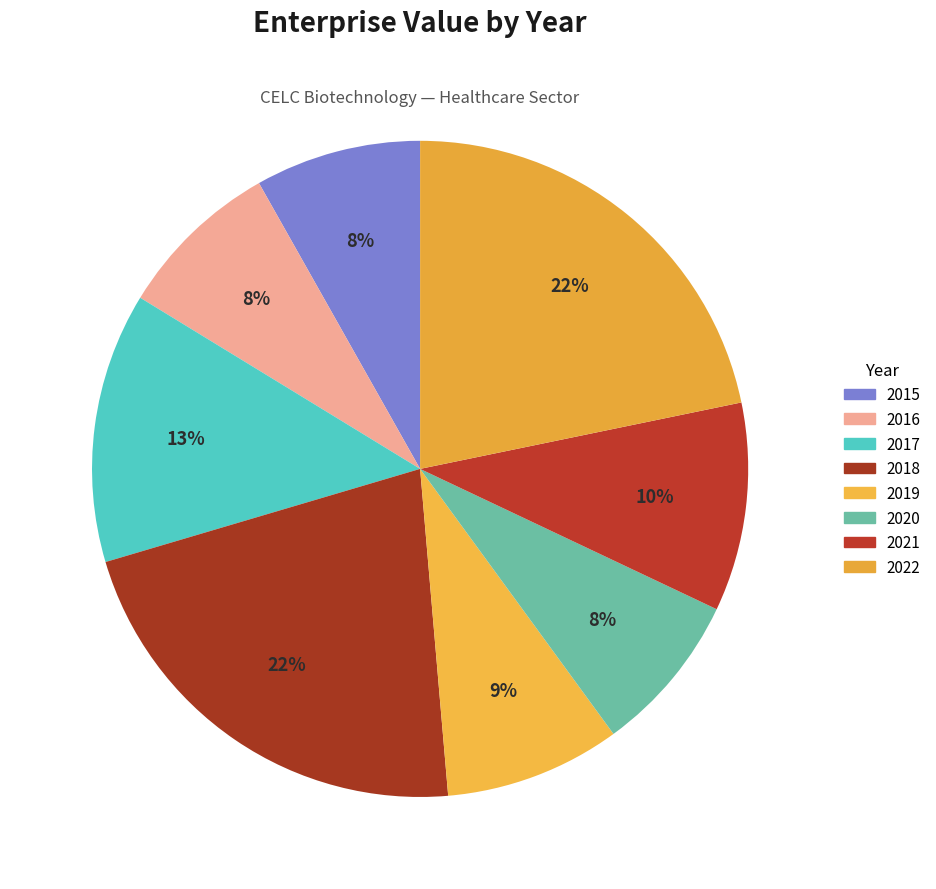

Does any single category account for the majority?

No